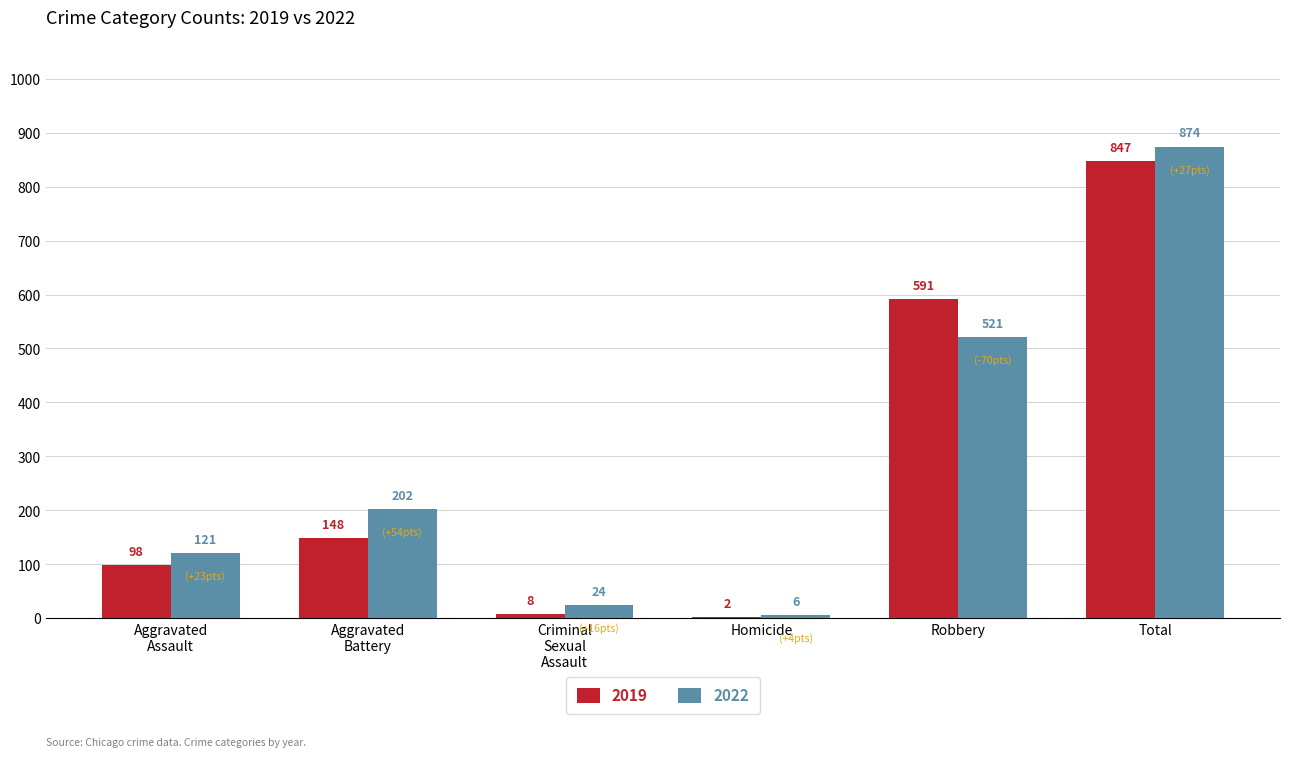

How many series are shown in this chart?

2